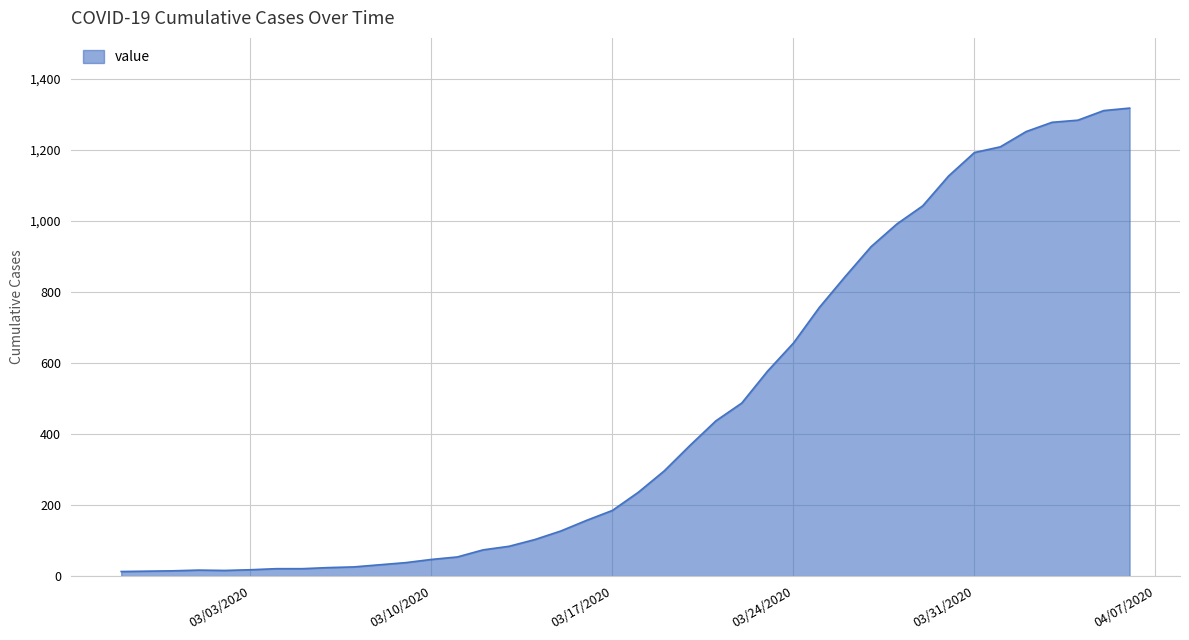

Does the chart have visible grid lines?

Yes